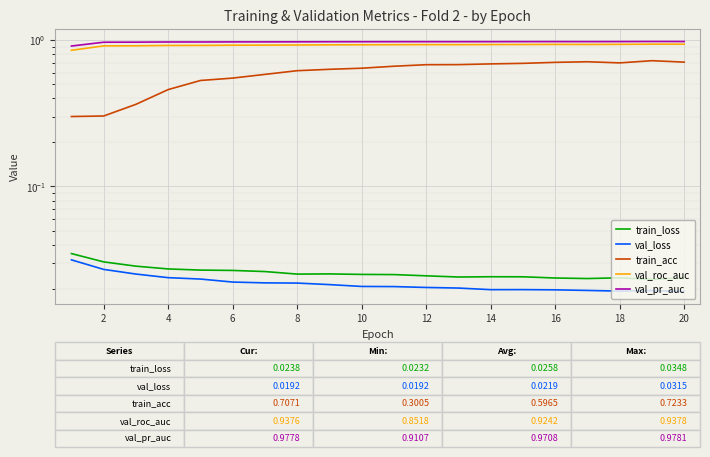

Reading left to right, list all the values displayed in this chart.

train_loss: 0.0	0.0	0.0	0.0	0.0	0.0	0.0	0.0	0.0	0.0	0.0	0.0	0.0	0.0	0.0	0.0	0.0	0.0	0.0	0.0
val_loss: 0.0	0.0	0.0	0.0	0.0	0.0	0.0	0.0	0.0	0.0	0.0	0.0	0.0	0.0	0.0	0.0	0.0	0.0	0.0	0.0
train_acc: 0.3	0.3	0.4	0.5	0.5	0.6	0.6	0.6	0.6	0.6	0.7	0.7	0.7	0.7	0.7	0.7	0.7	0.7	0.7	0.7
val_roc_auc: 0.9	0.9	0.9	0.9	0.9	0.9	0.9	0.9	0.9	0.9	0.9	0.9	0.9	0.9	0.9	0.9	0.9	0.9	0.9	0.9
val_pr_auc: 0.9	1.0	1.0	1.0	1.0	1.0	1.0	1.0	1.0	1.0	1.0	1.0	1.0	1.0	1.0	1.0	1.0	1.0	1.0	1.0